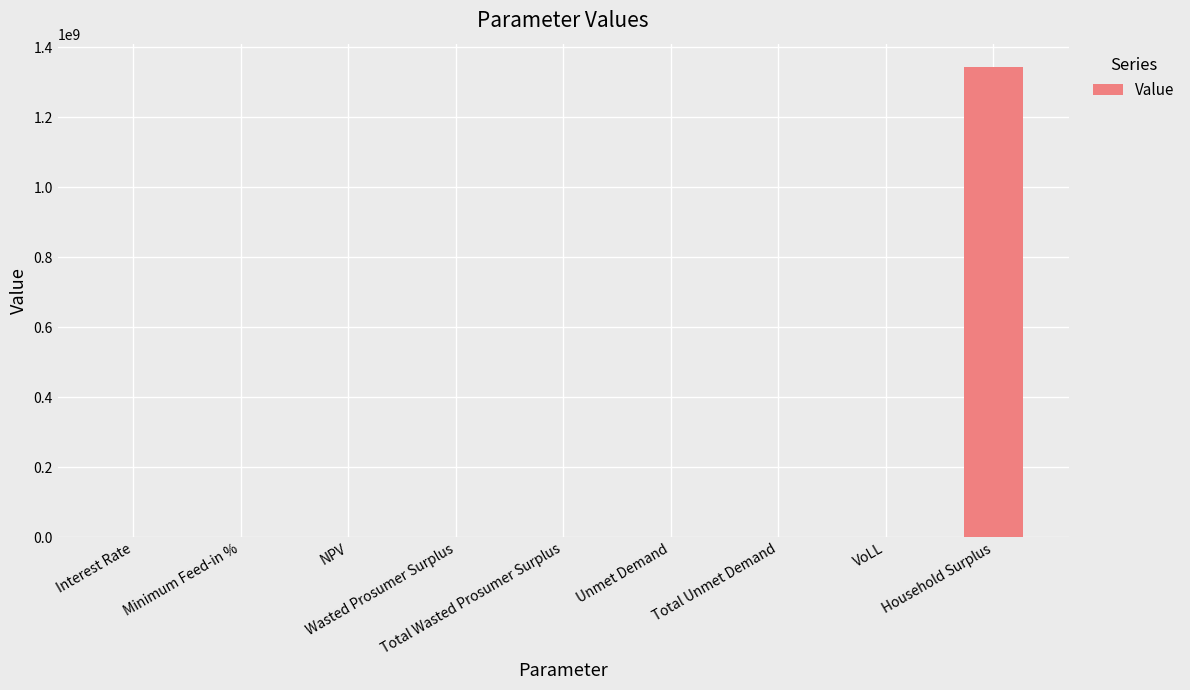

What is the ratio of the value at Unmet Demand to the value at Total Wasted Prosumer Surplus?

3.1